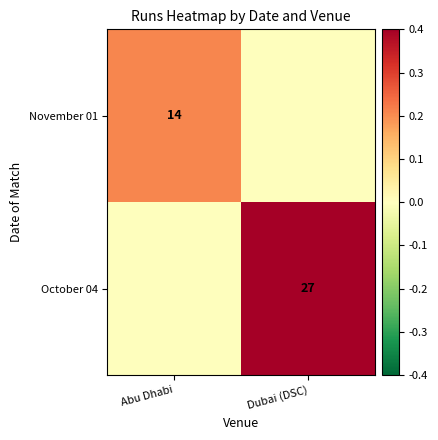

List the series in order of their peak value, lowest first.

November 01, October 04